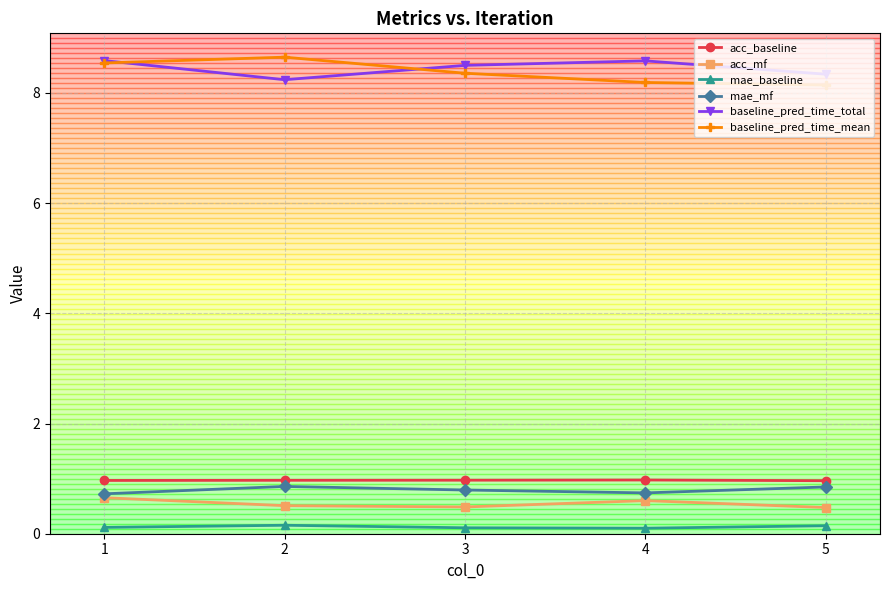

Which series has the largest total across all categories?

baseline_pred_time_total